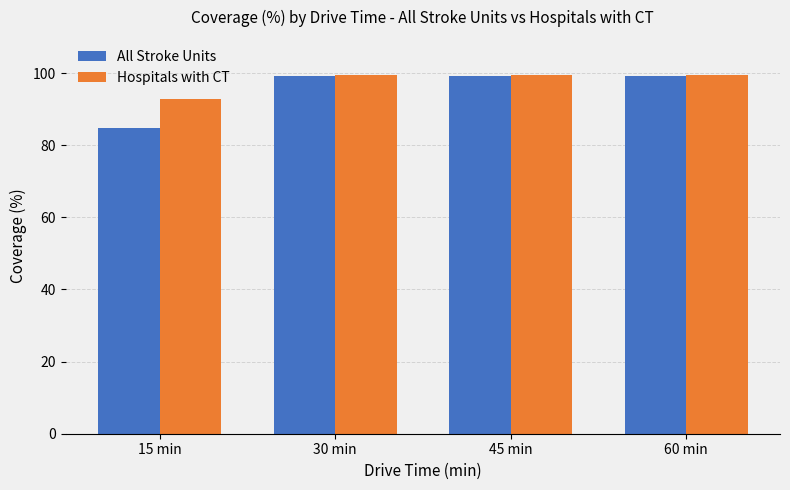

The value of All Stroke Units at 45 min is 24.8. True or false?

False